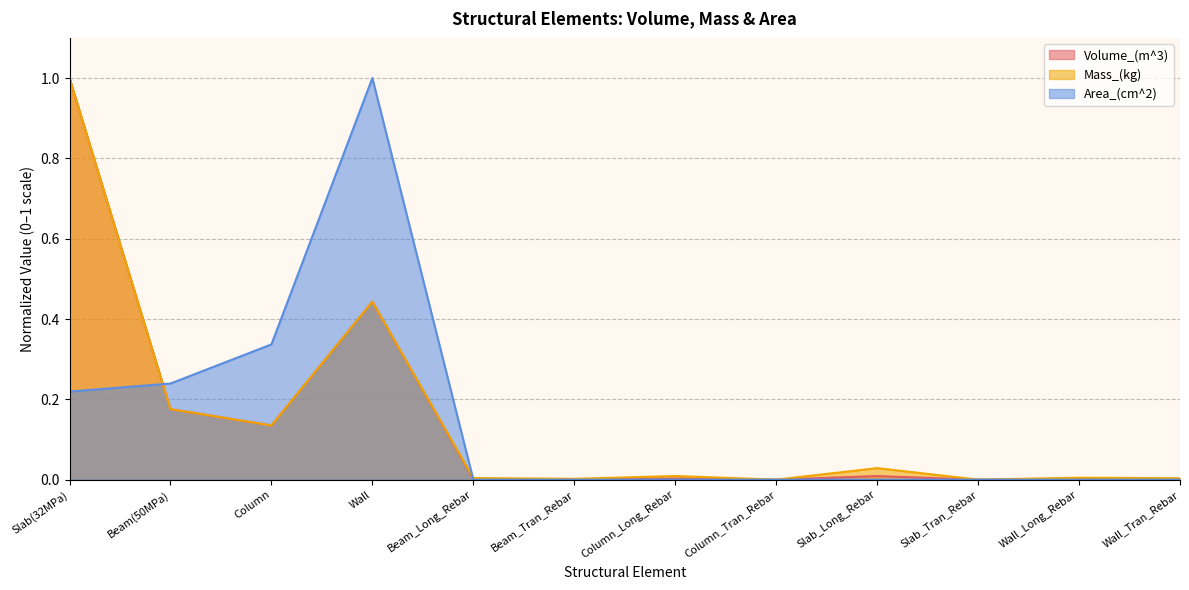

How many data points does each series have?

12